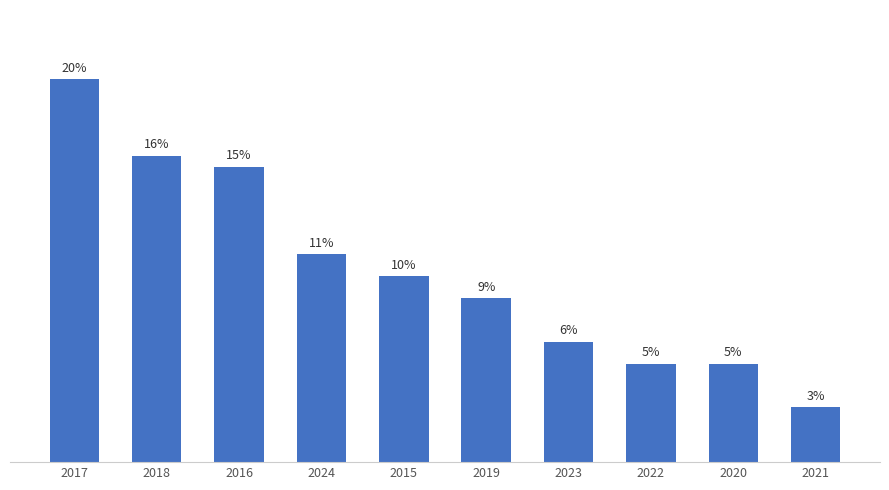

How many values are below 17?

5